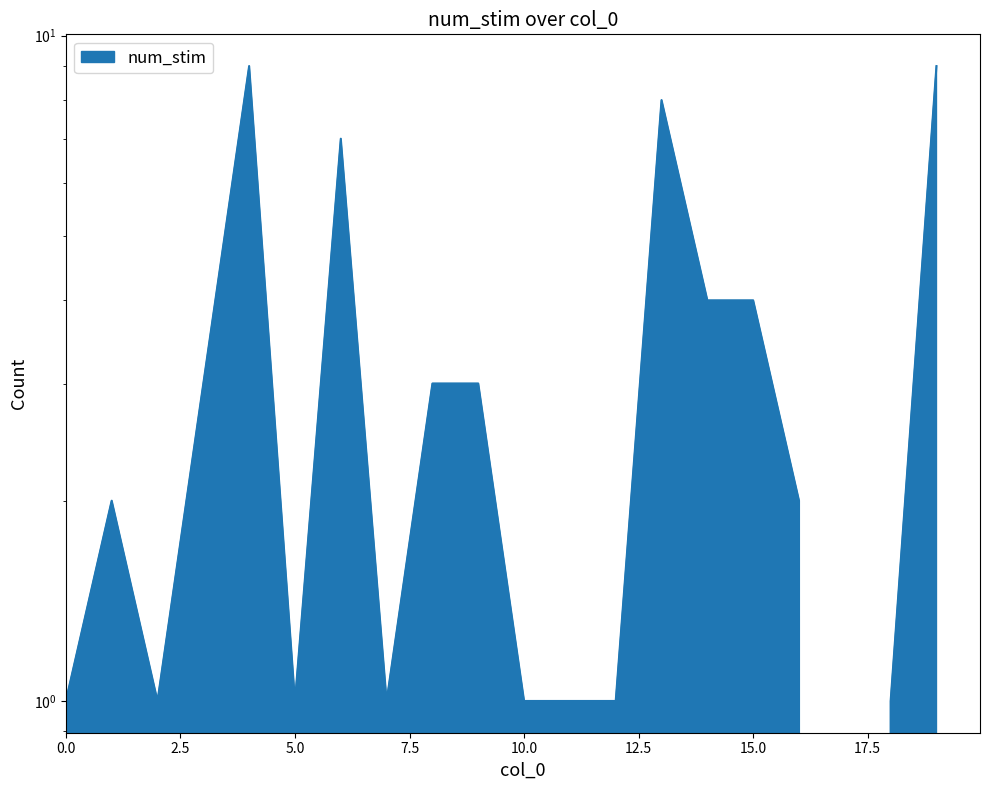

How many categories are shown in the chart?

20